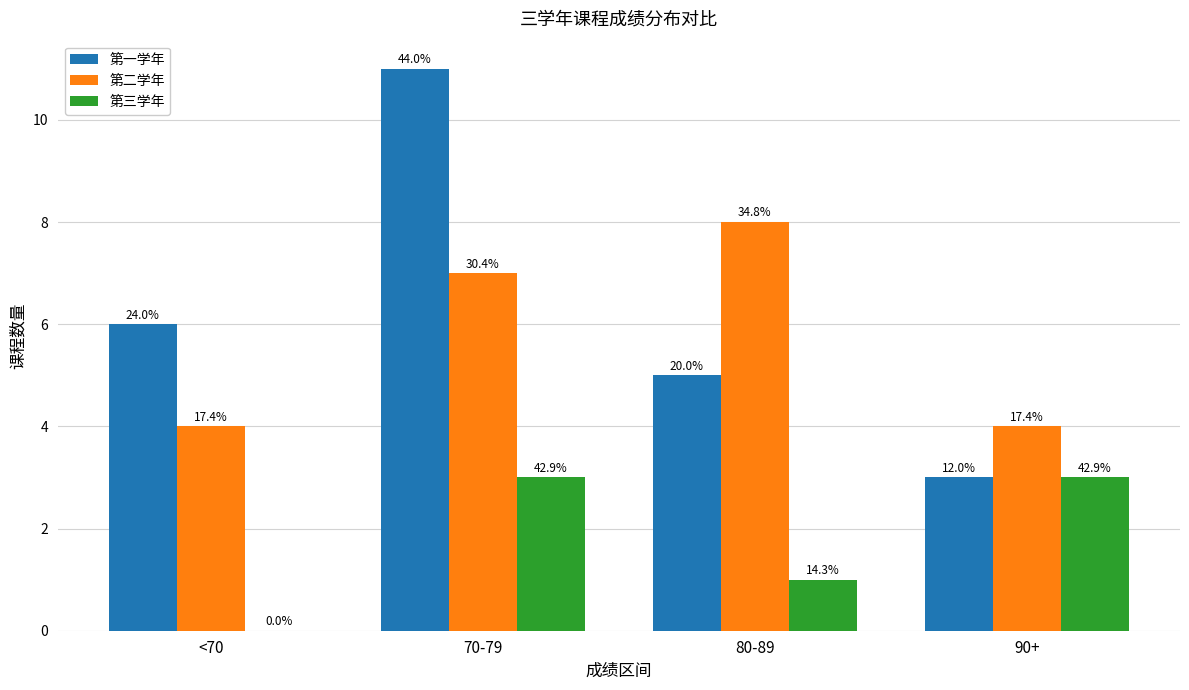

What are all the series names shown in the legend?

第一学年, 第二学年, 第三学年